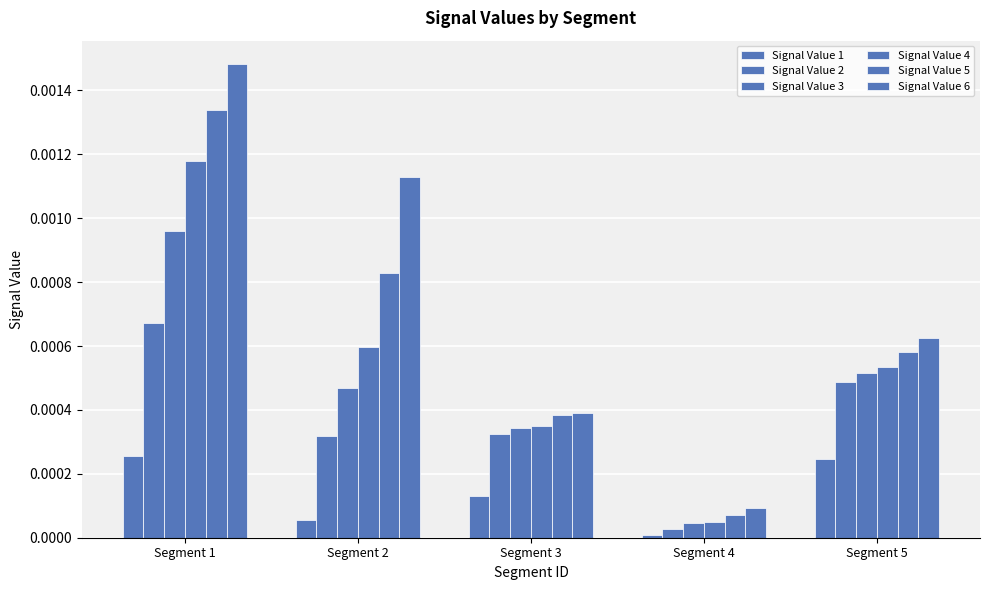

Does the chart contain any negative values?

No